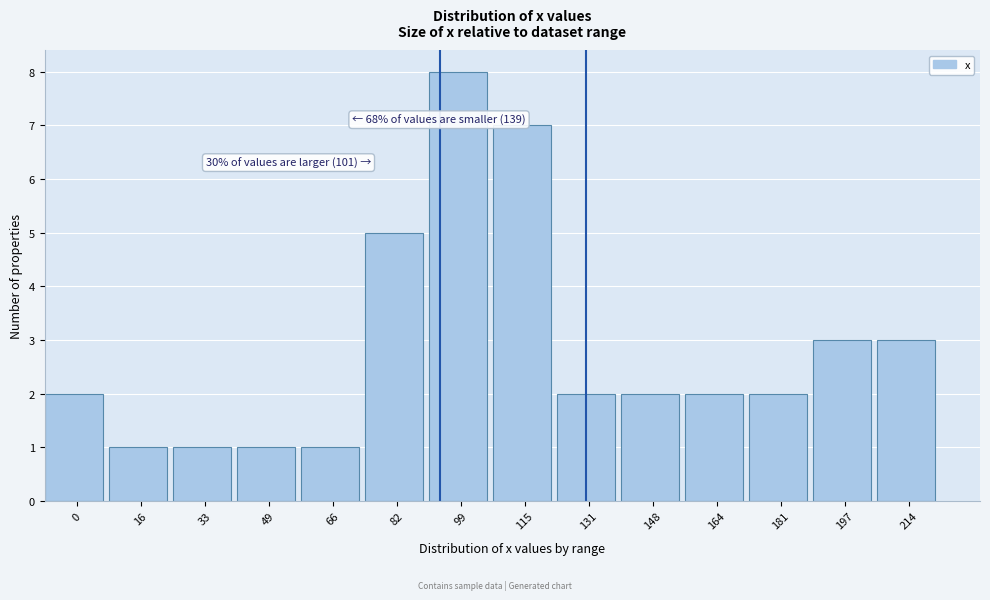

Reading left to right, what are all the values shown in this chart?

0=2	16=1	33=1	49=1	66=1	82=5	99=8	115=7	131=2	148=2	164=2	181=2	197=3	214=3